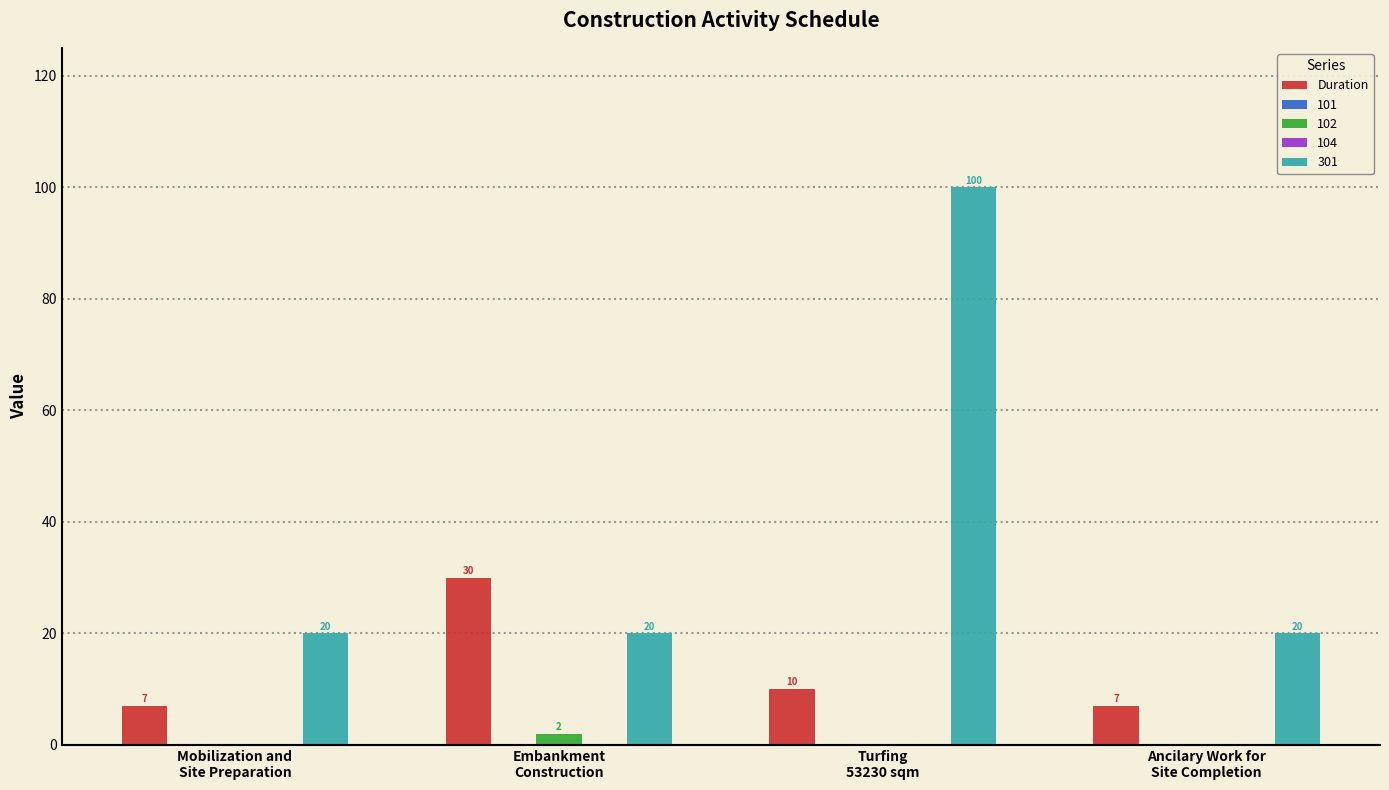

Is it true that the value at Turfing
53230 sqm is 14?

False